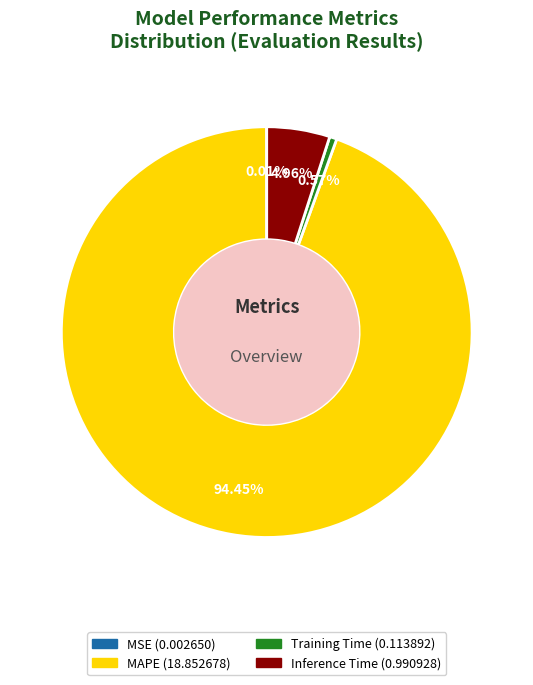

What is the largest slice in the pie chart?

MAPE